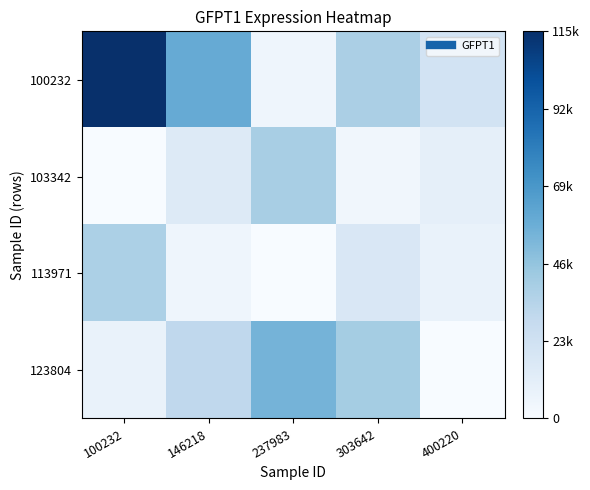

How many data points does each series have?

5